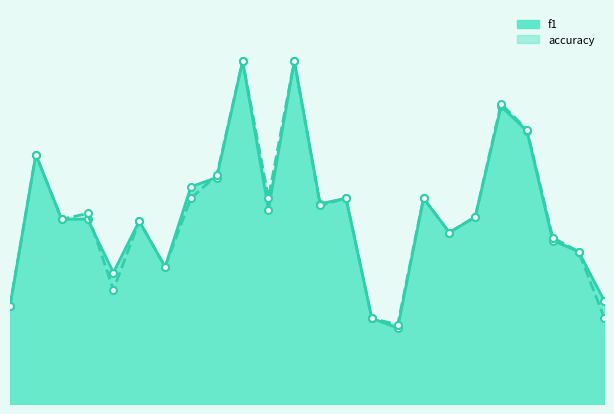

True or false: accuracy_line has a value of 0.9 at 13.

False